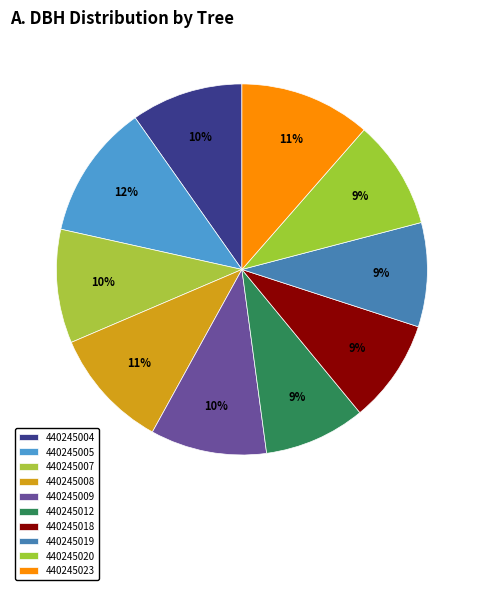

How many slices are in this pie chart?

10